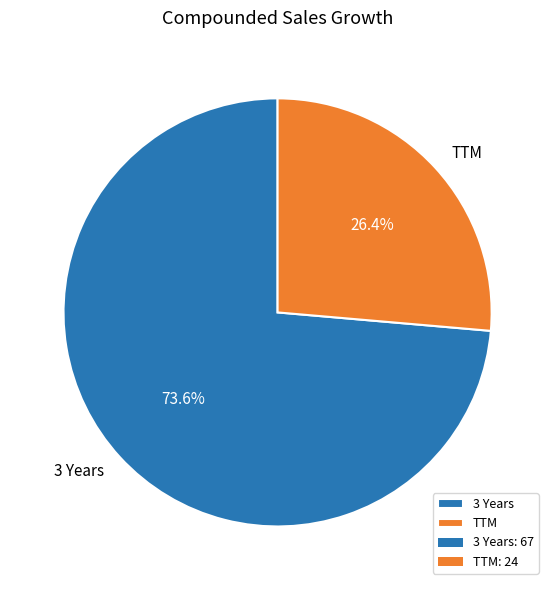

True or false: TTM accounts for 39% of the total.

False